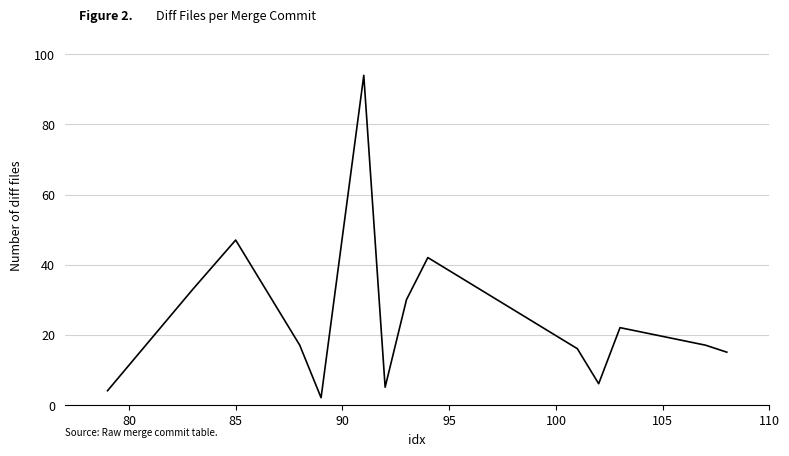

What is the difference between the maximum and minimum values?

92